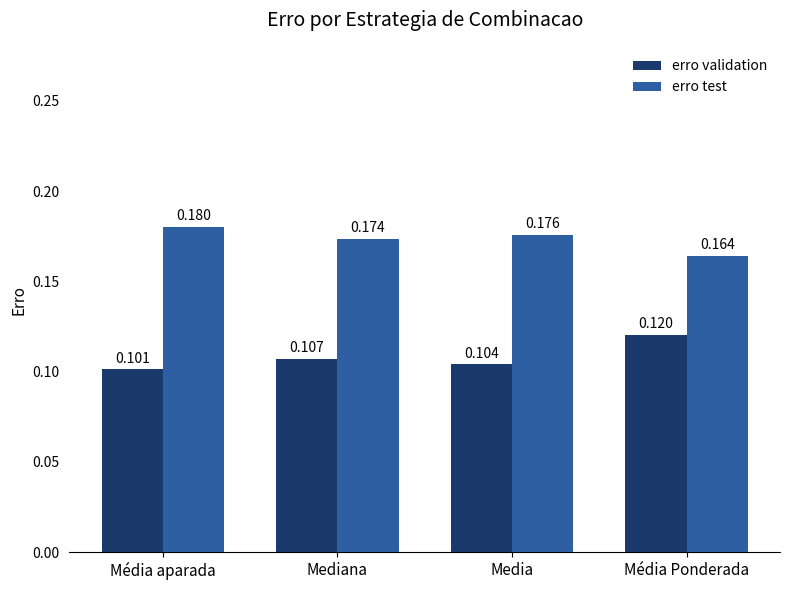

Which series changed the most between Média aparada and Média Ponderada?

erro validation